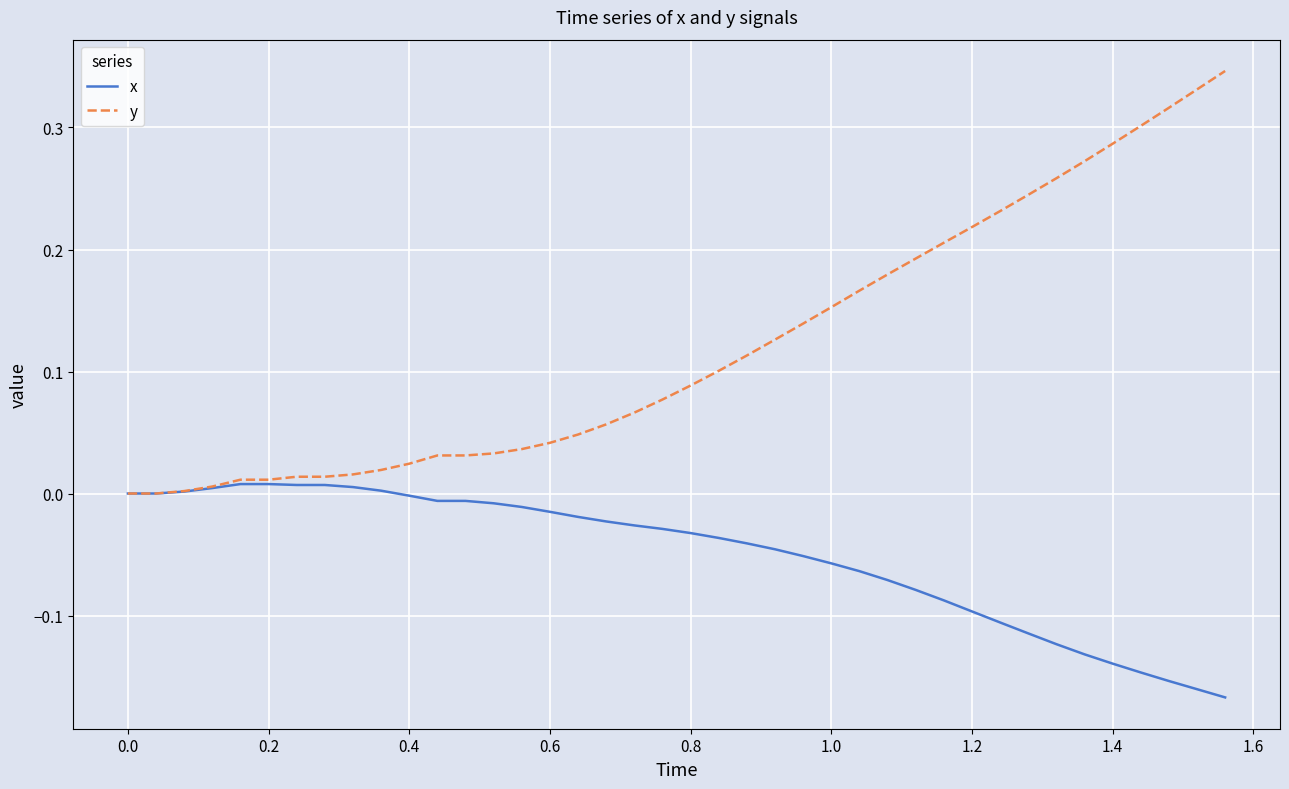

List the series in order of their peak value, highest first.

y, x